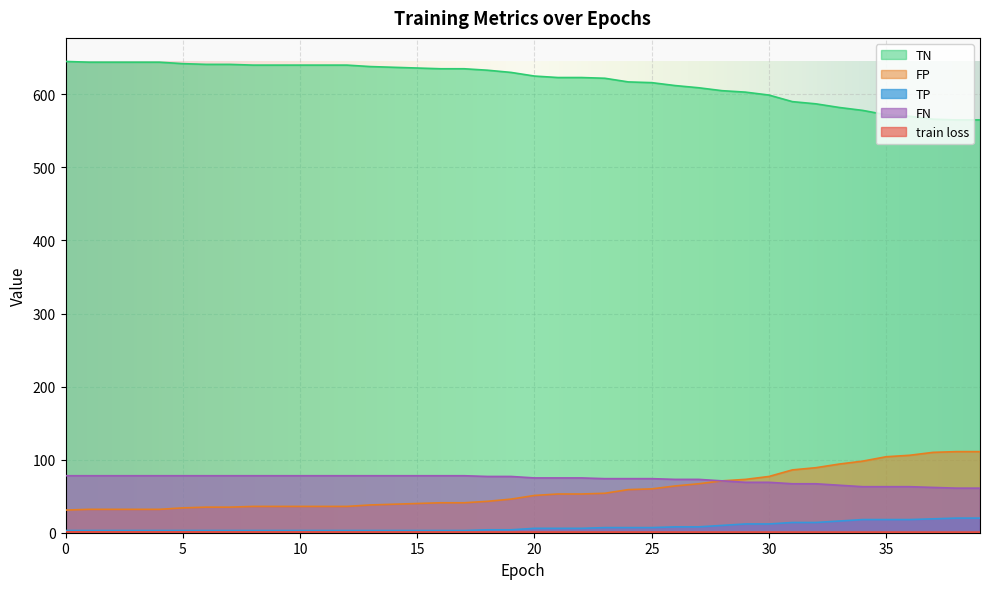

What is the difference between the TP values at 2 and 32?

11.0